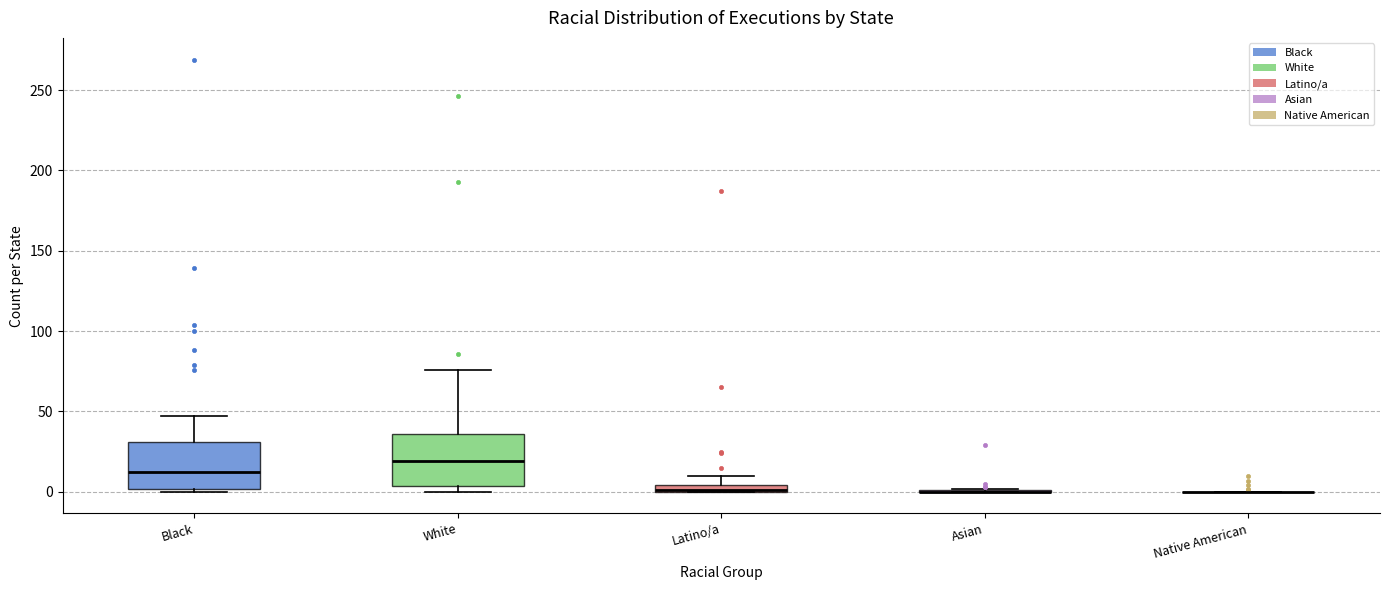

Where does the median line of the box for White sit on the y-axis? The values are not printed on the chart, so give them approximately, as read against the axis.

20